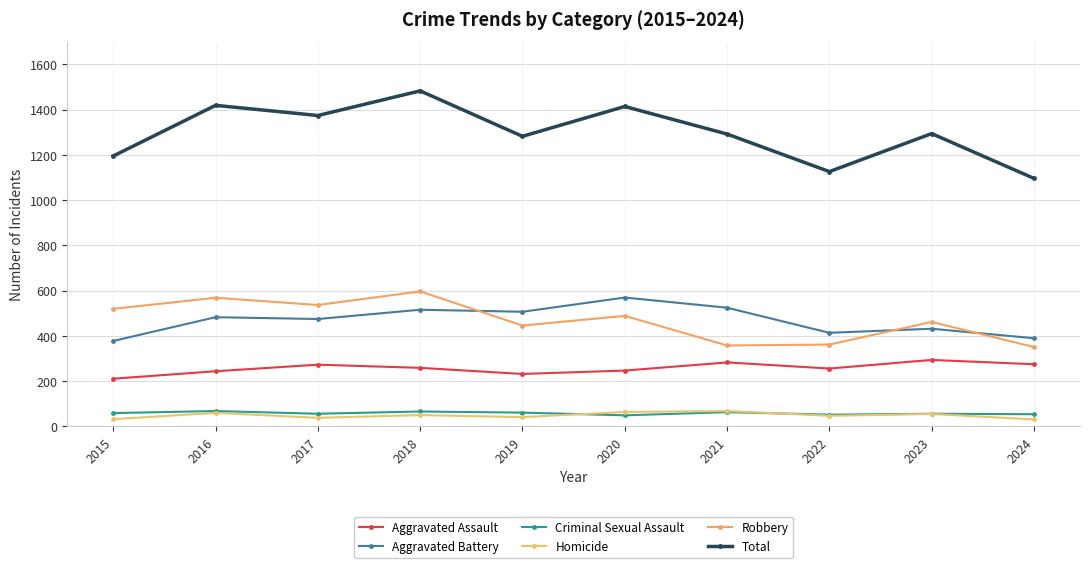

Which series has the largest total across all categories?

Total